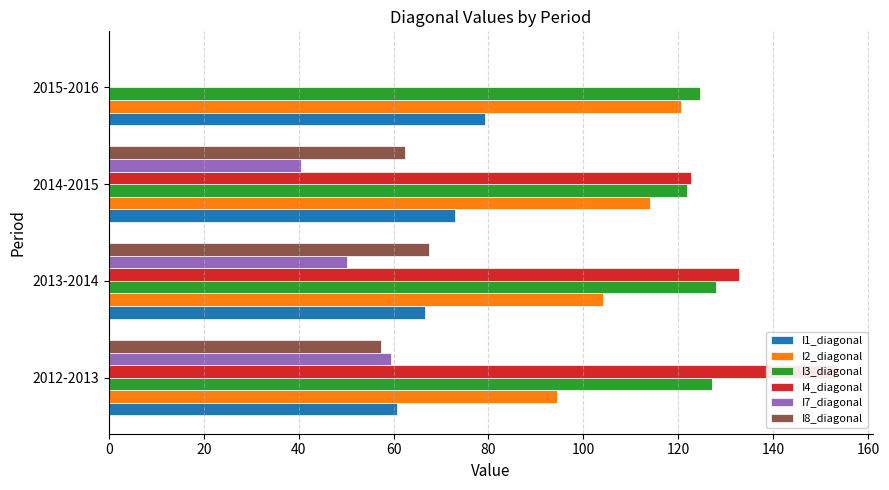

Which series has the largest total across all categories?

I3_diagonal